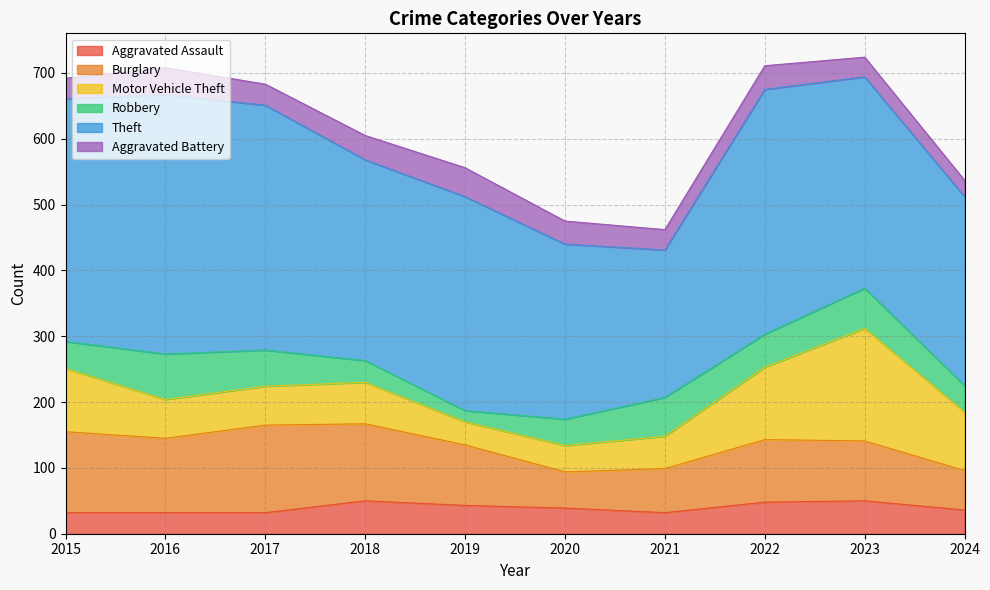

At which category does Robbery reach its first local valley?

2019